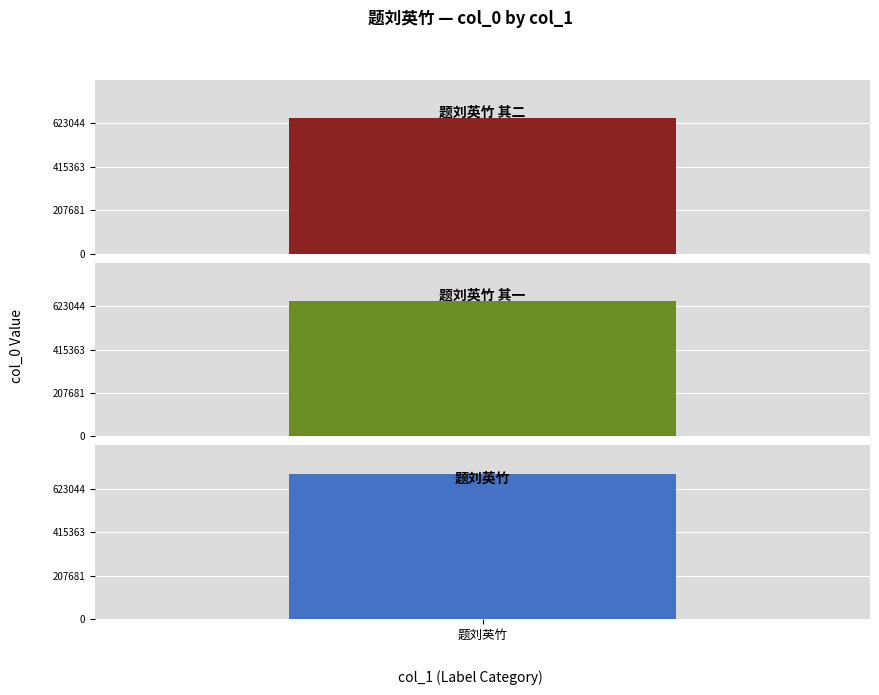

At which label does the data first exceed 649251?

题刘英竹